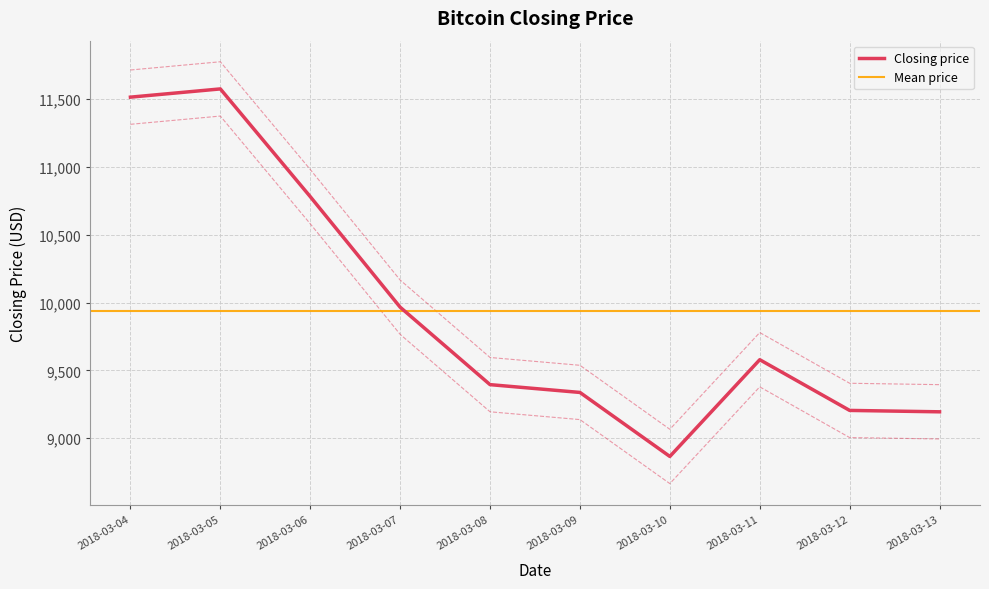

Approximately how many times larger is the value at 2018-03-10 compared to 2018-03-11?

0.9